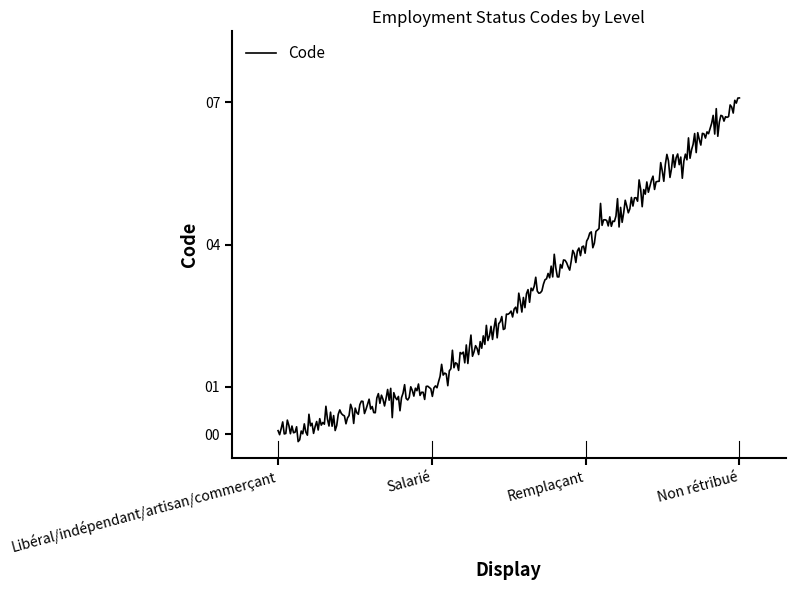

What is the maximum value shown in the chart?

7.1